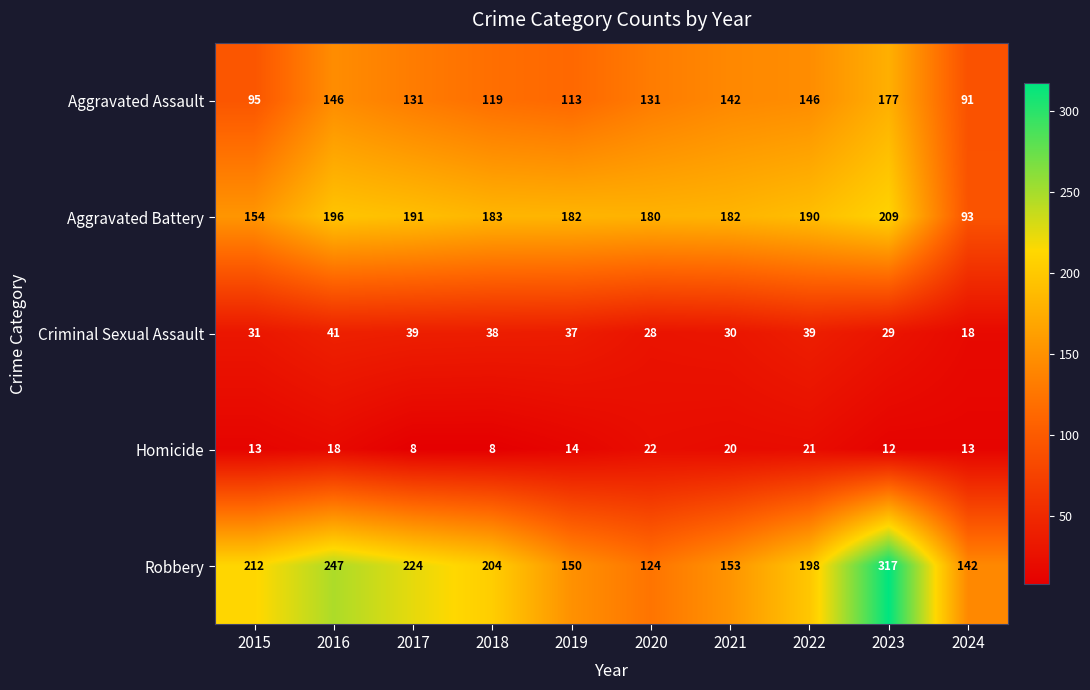

At which label does Homicide first exceed 14?

2016